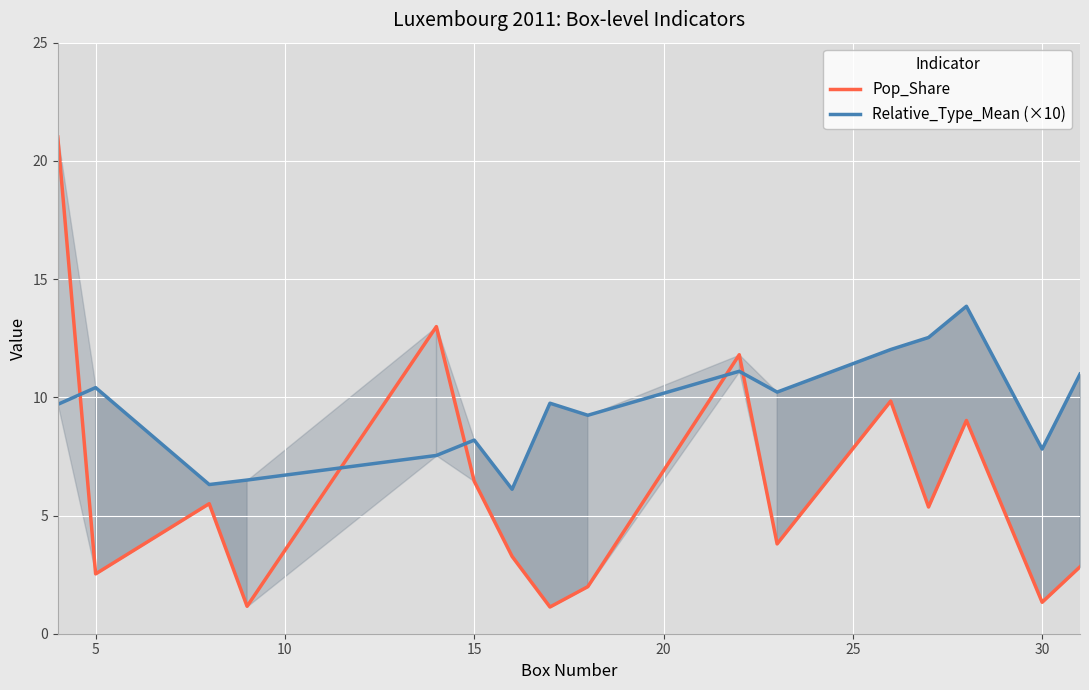

In Pop_Share, how many points are higher than both neighbors (excluding endpoints)?

5